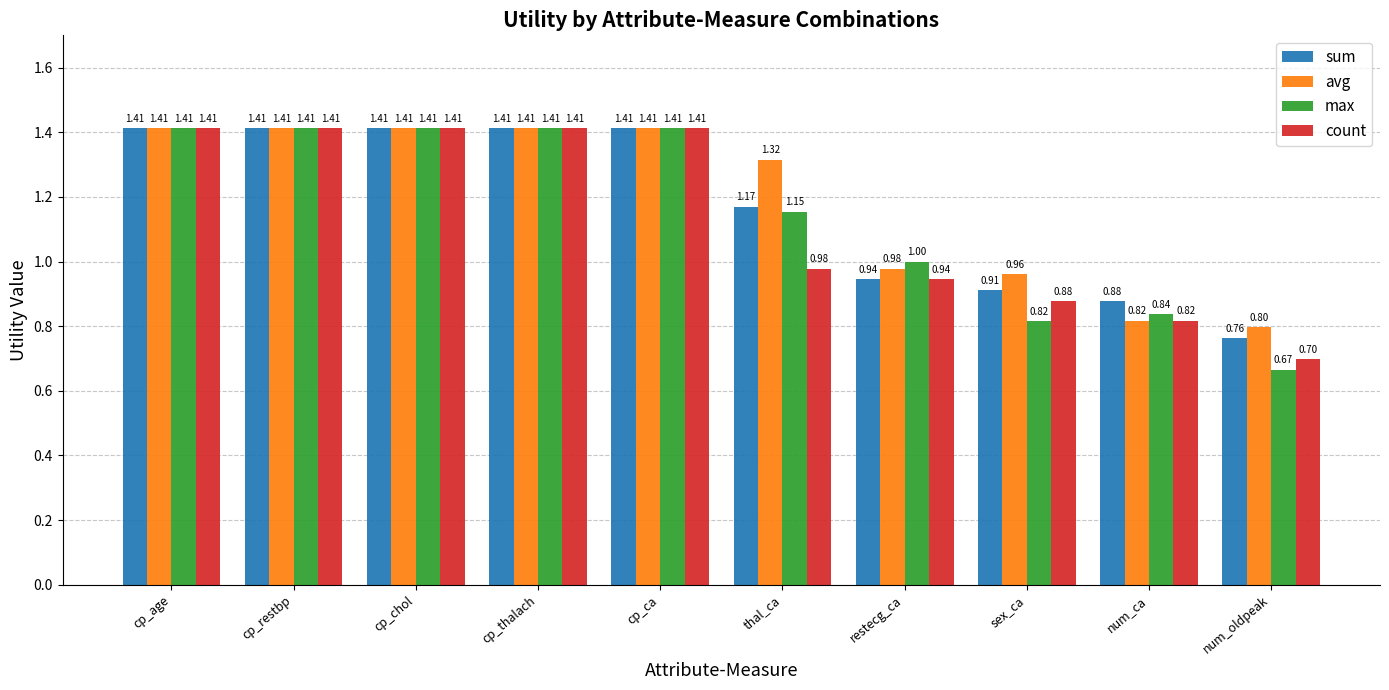

What are all the series names shown in the legend?

sum, avg, max, count